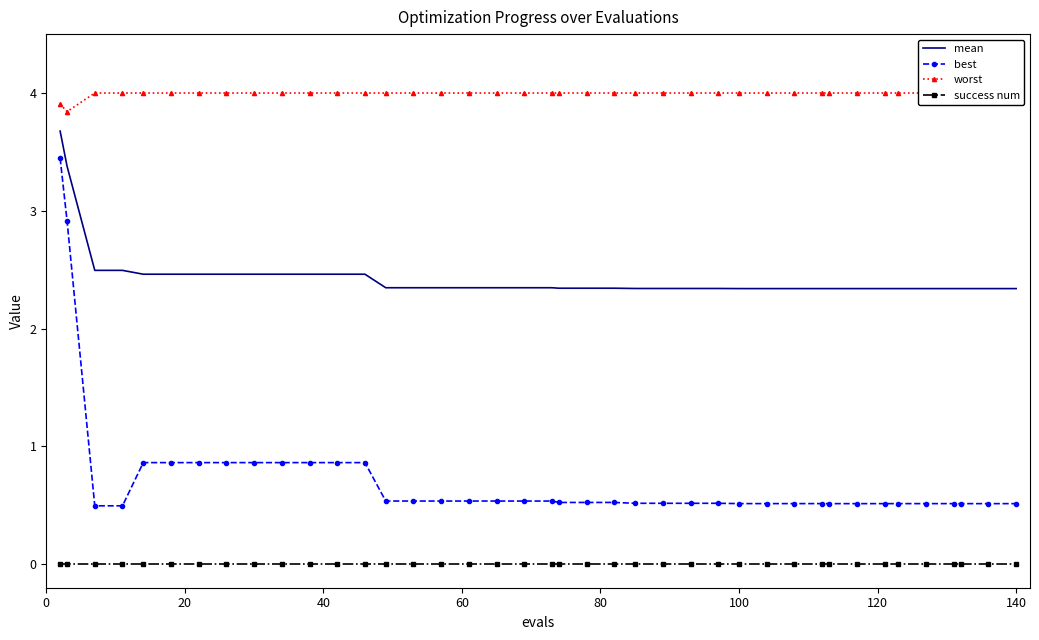

True or false: best and success num cross at least once.

False